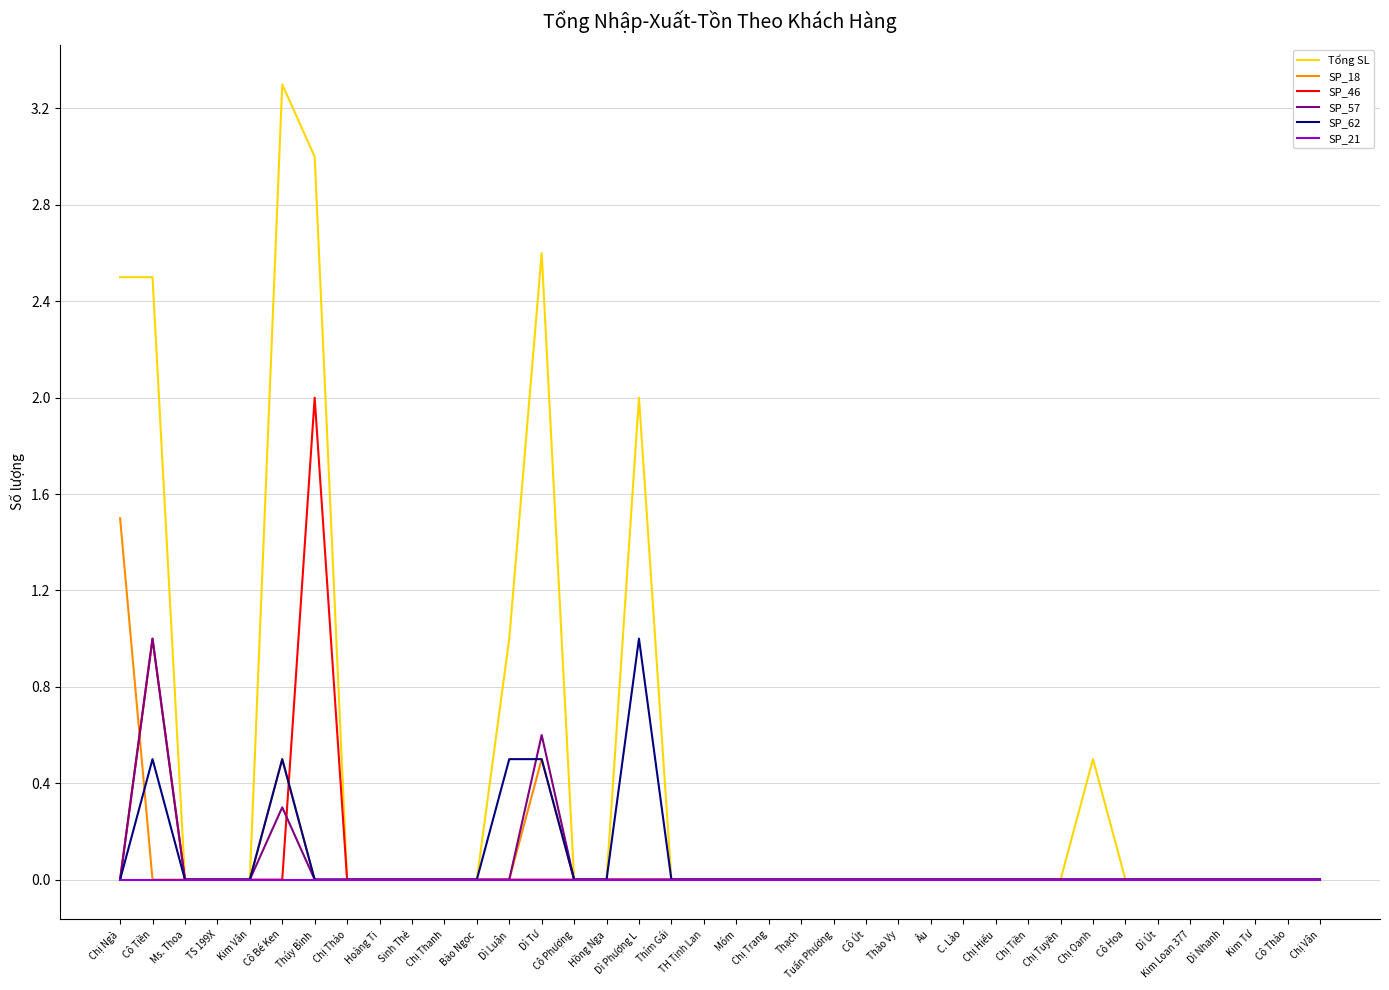

What is the approximate value of SP_18 at Cô Bé Ken?

0.5